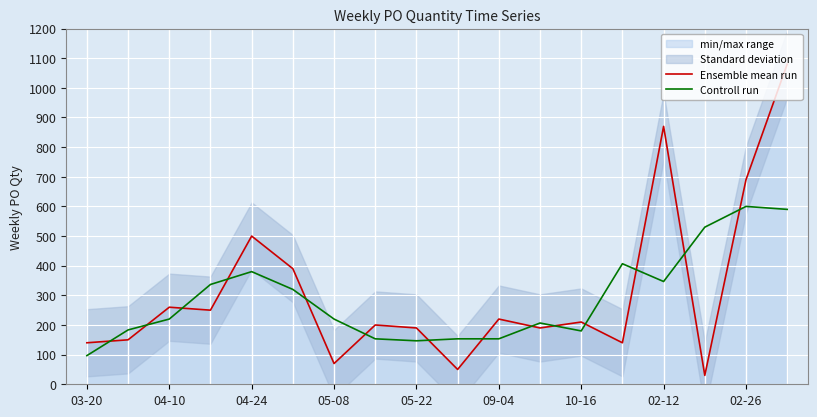

Which category has the lowest value in the Controll run series?

03-20